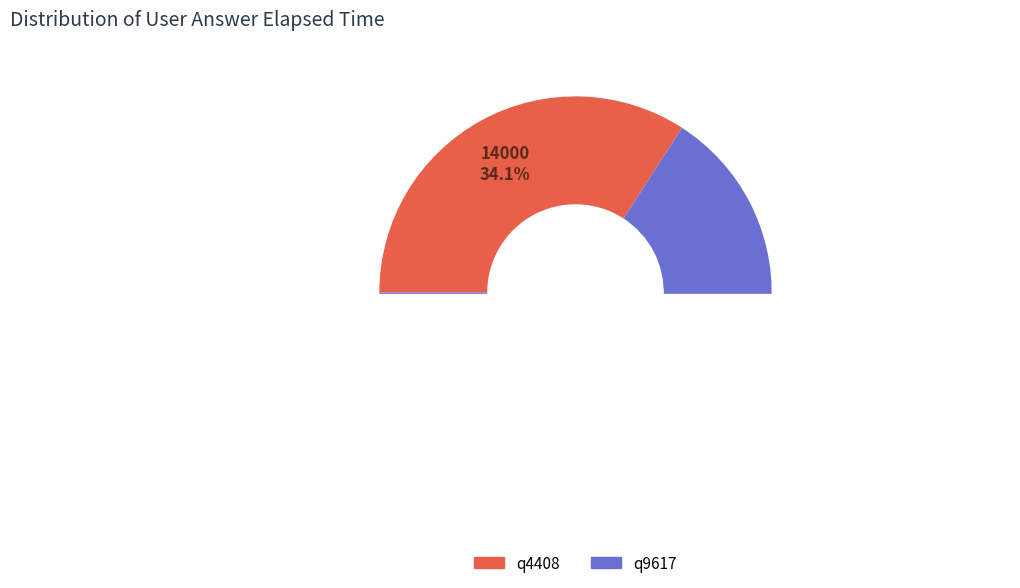

How many segments does this pie chart have?

2